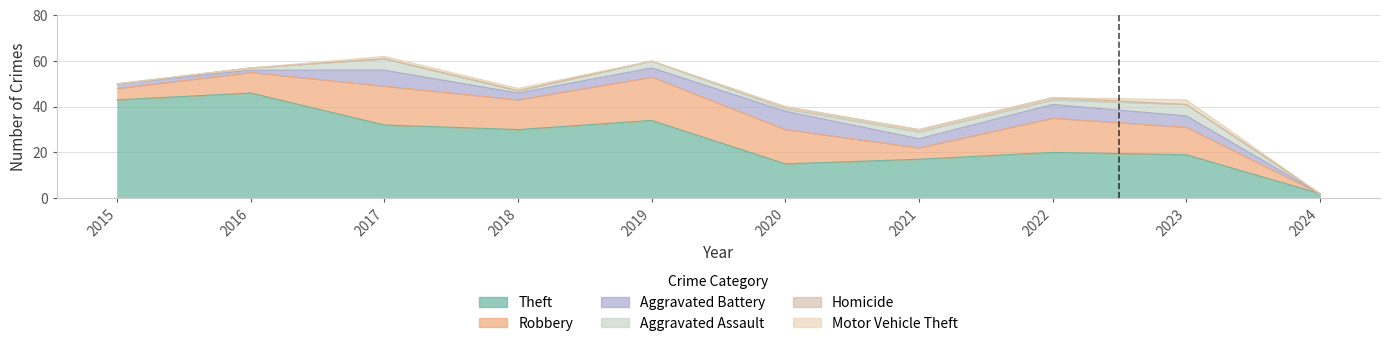

How many values in Aggravated Assault are above zero?

8